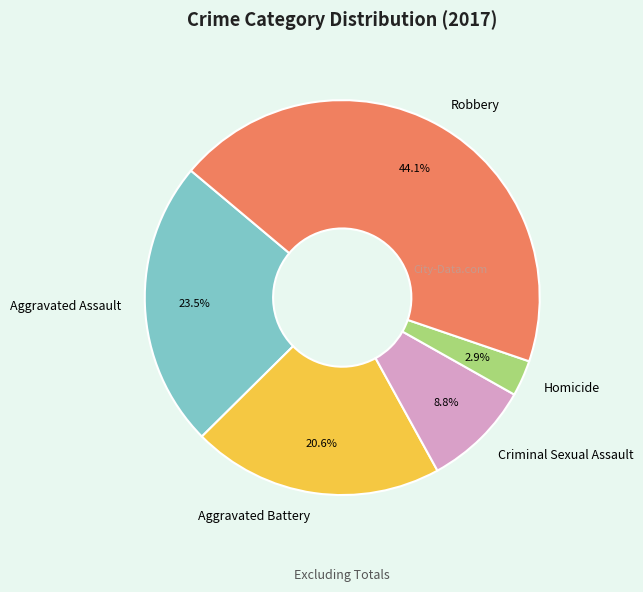

Rank the categories by value from lowest to highest.

Homicide, Criminal Sexual Assault, Aggravated Battery, Aggravated Assault, Robbery